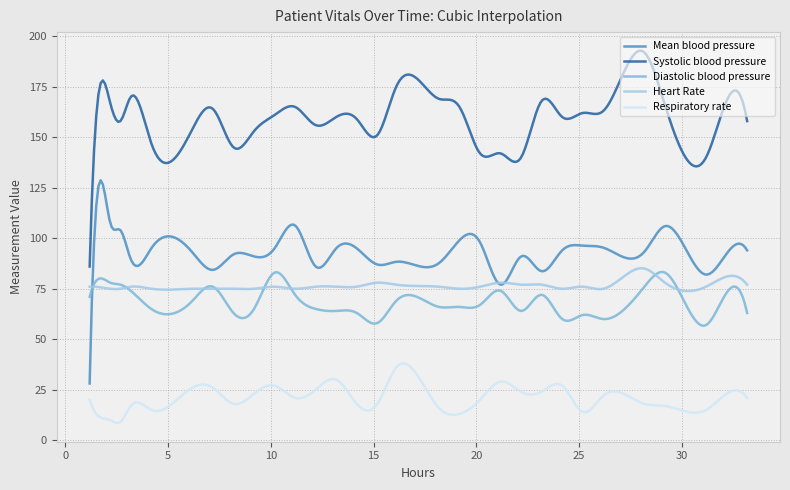

What is the greatest value displayed?

192.8